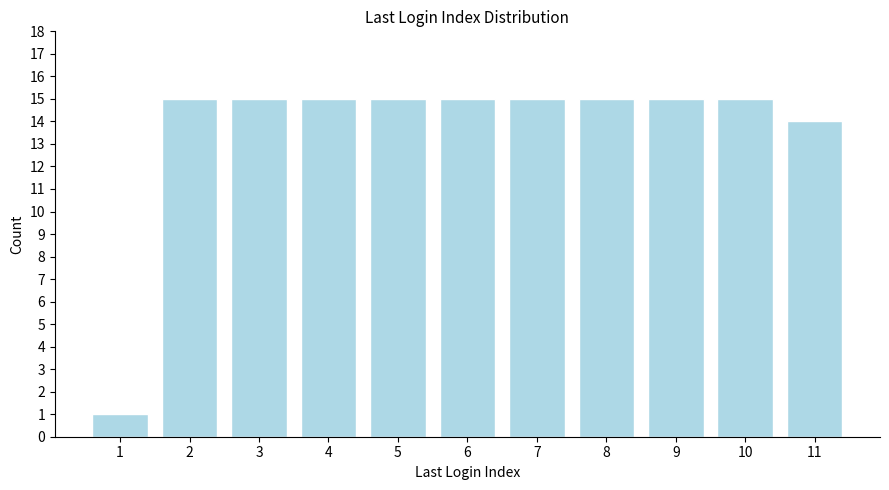

Reading right to left, what are all the values shown in this chart?

14	15	15	15	15	15	15	15	15	15	1